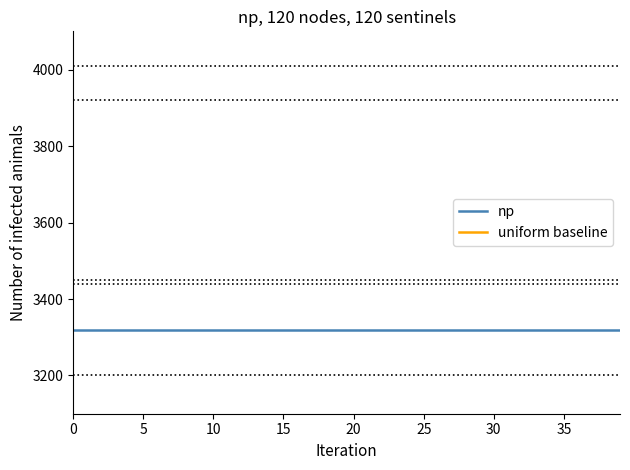

Reading left to right, transcribe all the data shown in this chart.

np: 3320.0	3320.0	3320.0	3320.0	3320.0	3320.0	3320.0	3320.0	3320.0	3320.0	3320.0	3320.0	3320.0	3320.0	3320.0	3320.0	3320.0	3320.0	3320.0	3320.0	3320.0	3320.0	3320.0	3320.0	3320.0	3320.0	3320.0	3320.0	3320.0	3320.0	3320.0	3320.0	3320.0	3320.0	3320.0	3320.0	3320.0	3320.0	3320.0	3320.0
uniform baseline: 2683.2	2683.2	2683.2	2683.2	2683.2	2683.2	2683.2	2683.2	2683.2	2683.2	2683.2	2683.2	2683.2	2683.2	2683.2	2683.2	2683.2	2683.2	2683.2	2683.2	2683.2	2683.2	2683.2	2683.2	2683.2	2683.2	2683.2	2683.2	2683.2	2683.2	2683.2	2683.2	2683.2	2683.2	2683.2	2683.2	2683.2	2683.2	2683.2	2683.2